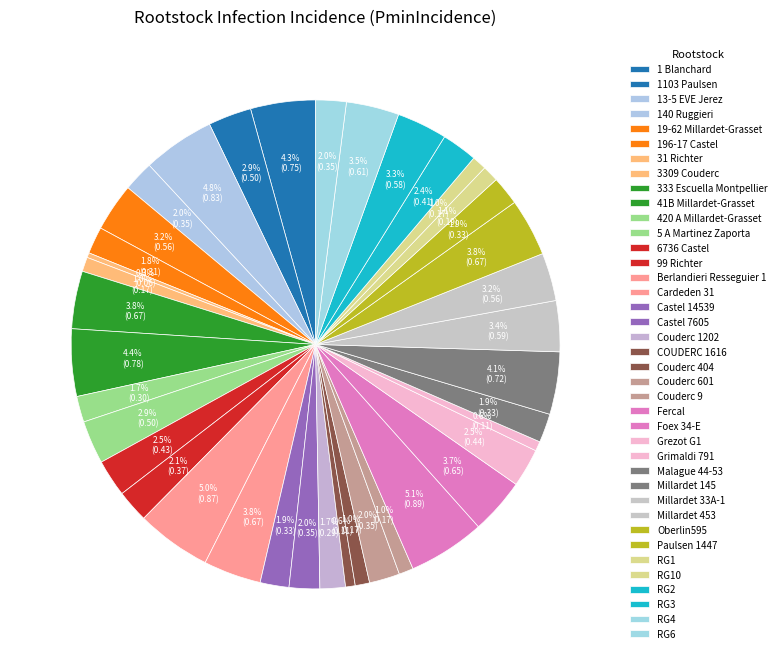

The Grezot G1 slice represents 1% of the pie. True or false?

False